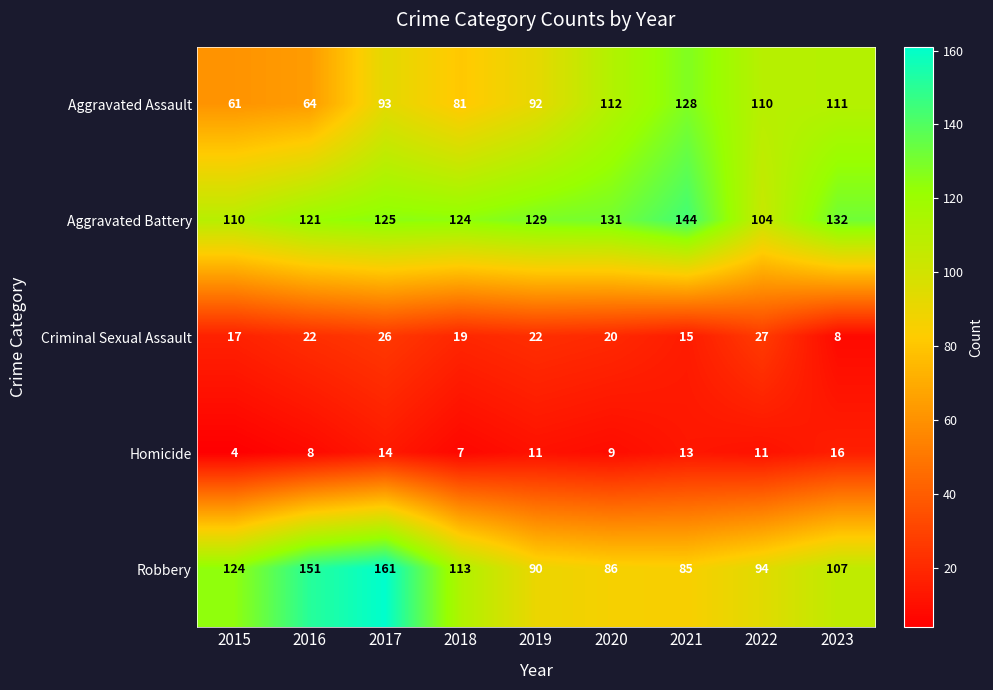

Count the number of categories in the chart.

9